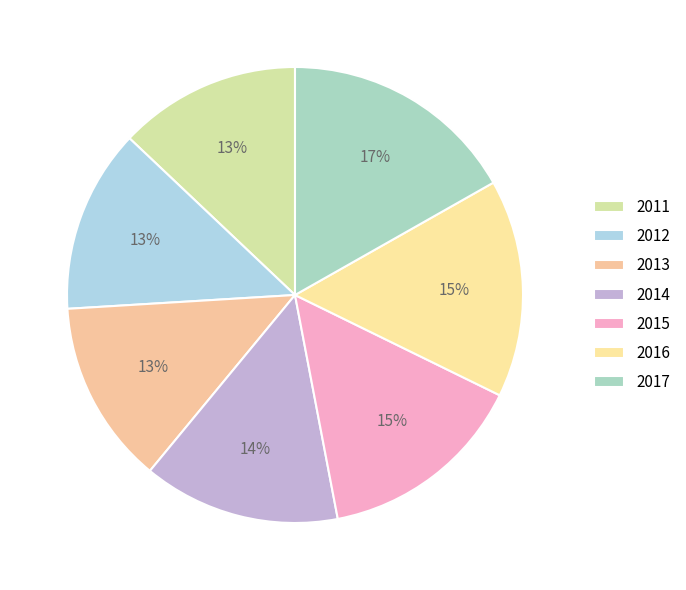

What is the largest slice in the pie chart?

2017